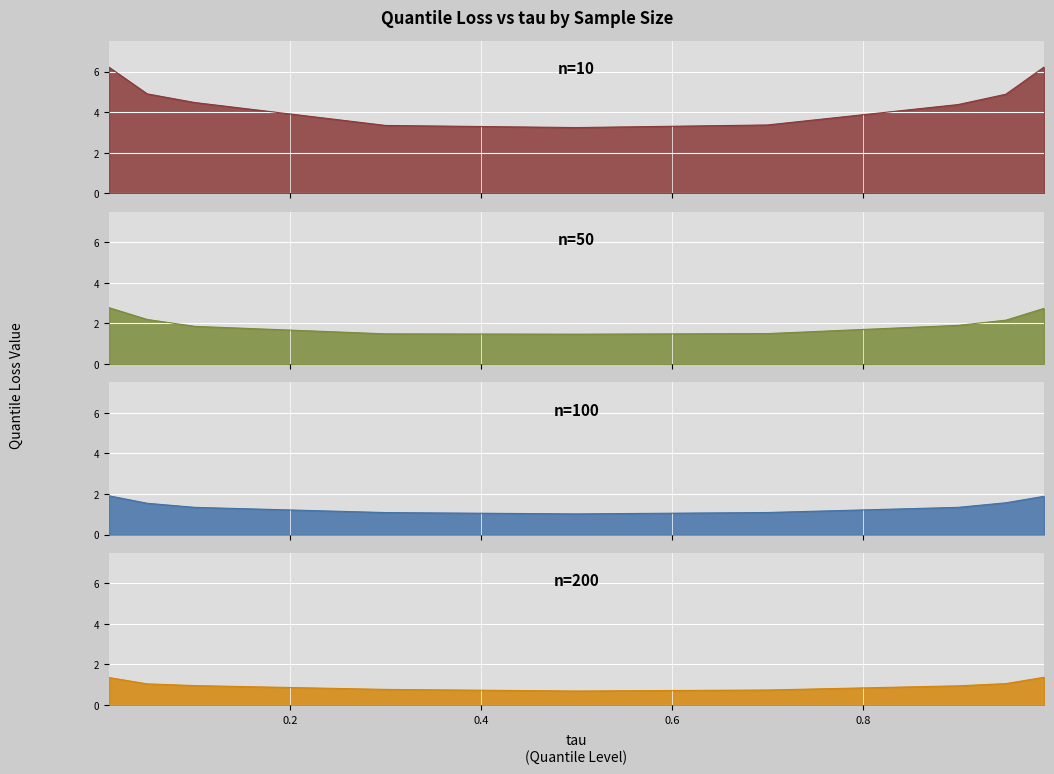

What is the total value across all series at 0.1?

8.6